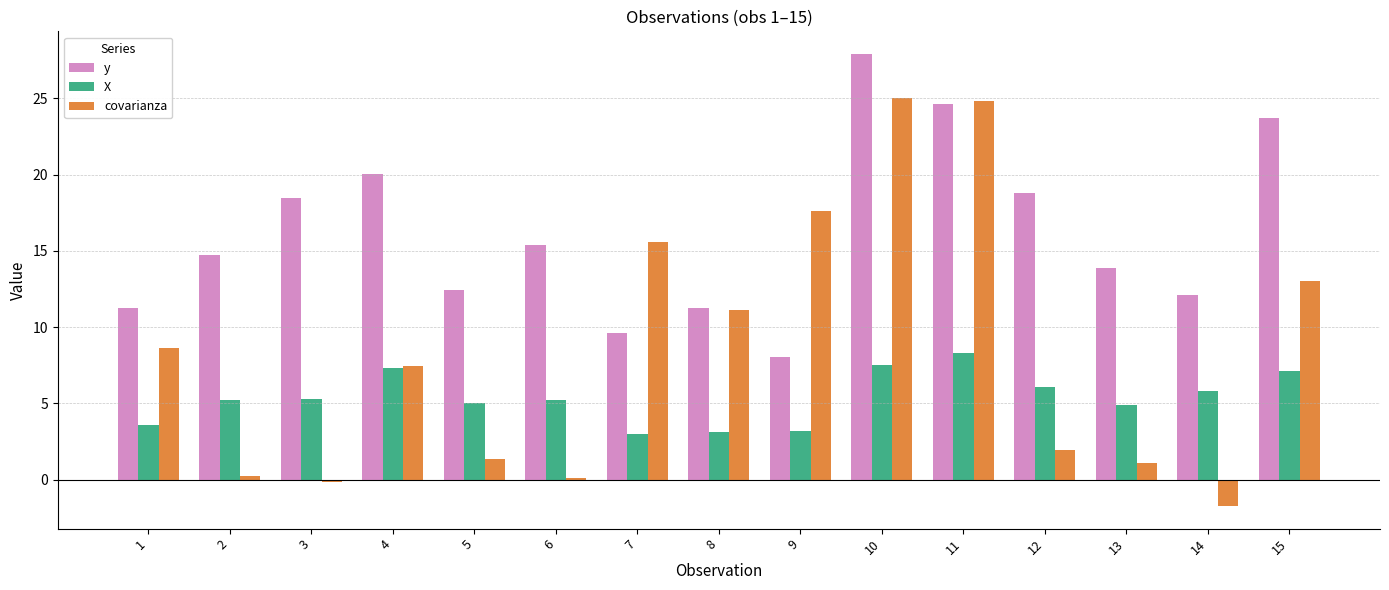

Which series has the largest range (max minus min)?

covarianza